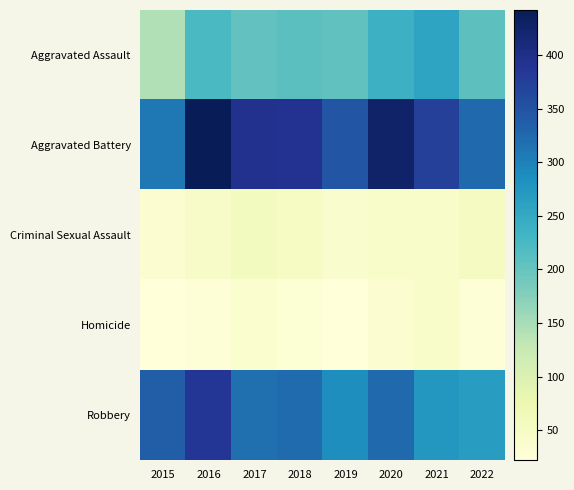

How many categories are shown in the chart?

8